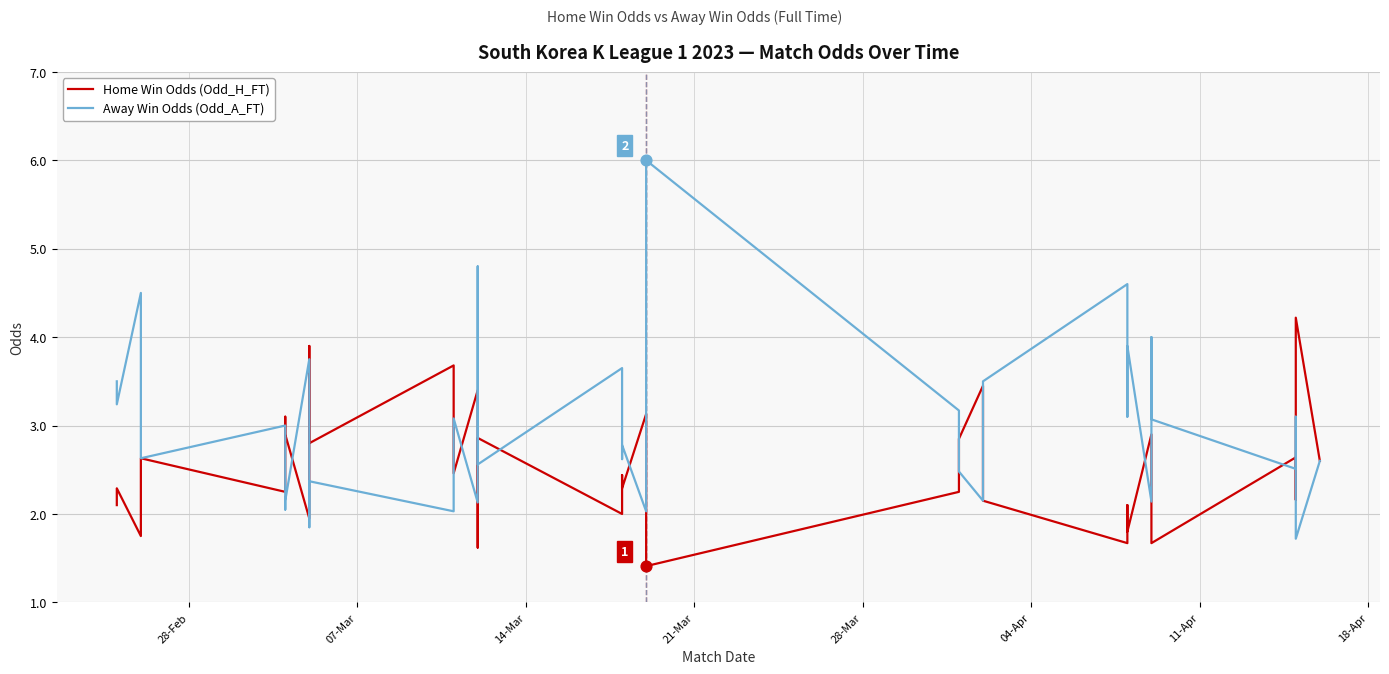

Which series reaches the maximum Y coordinate?

Away Win Odds (Odd_A_FT)